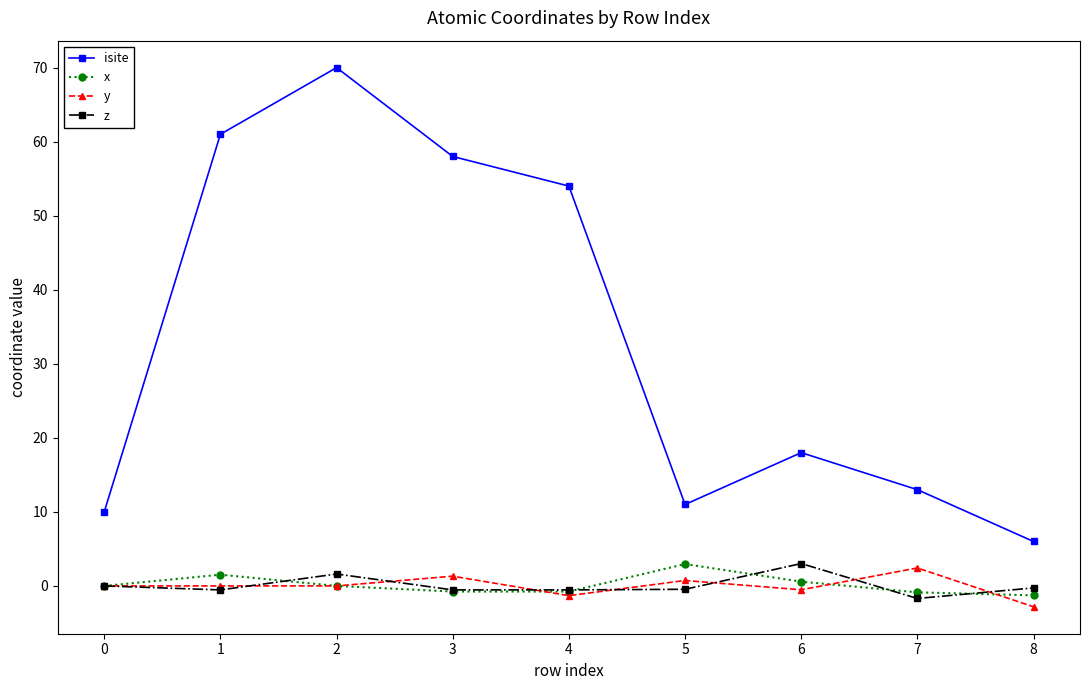

The isite series shows 6.7 at 5. True or false?

False